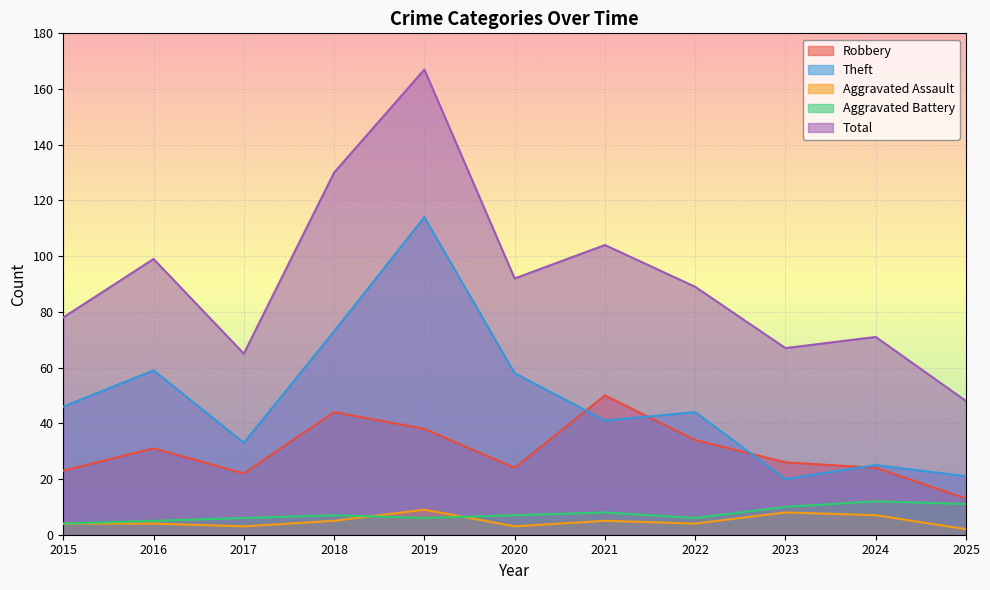

At how many categories does at least one series exceed 71?

7